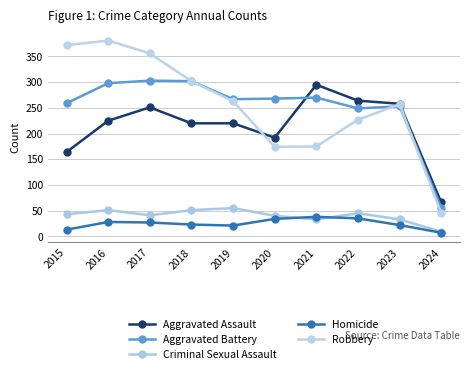

How many lines are shown in the chart?

5